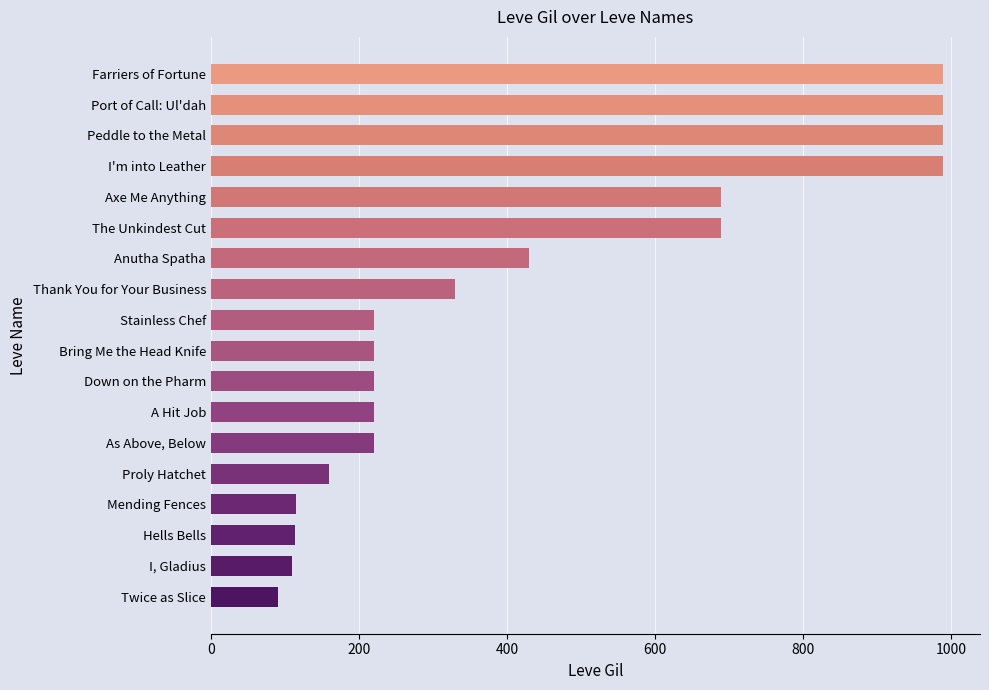

What is the smallest value displayed?

90